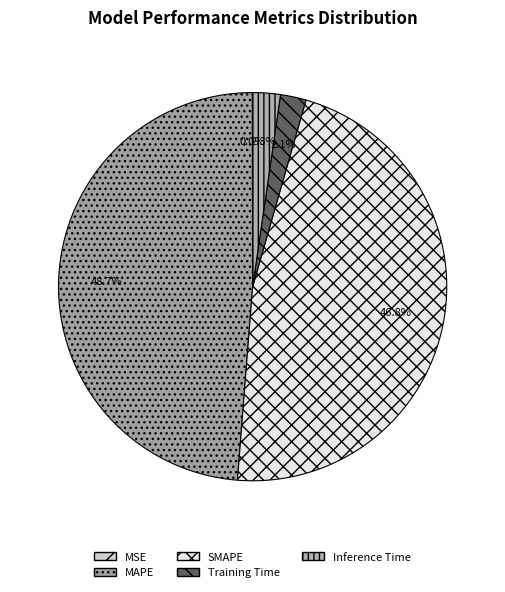

To the nearest percent, what is the average slice percentage?

20%